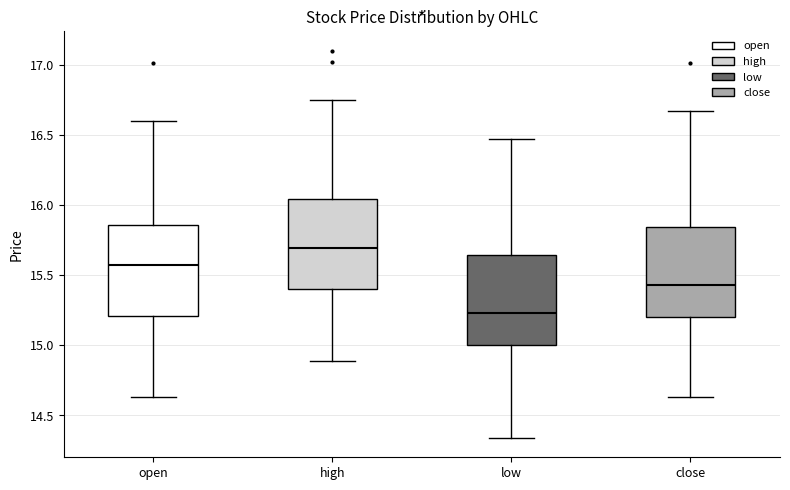

Where does the lower whisker of the box for close end on the y-axis? The values are not printed on the chart, so give them approximately, as read against the axis.

14.65